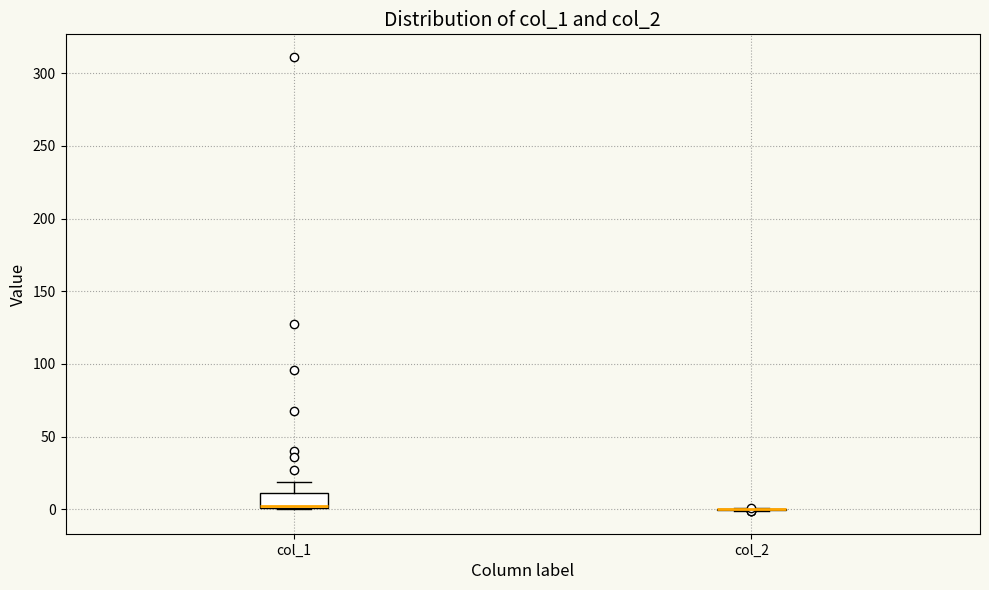

Reading left to right, read every box against the y-axis: the position of its median line, the range the box covers, and the ends of its whiskers. The values are not printed on the chart, so give them approximately, as read against the axis.

col_1: median 0 (just above the box's lower edge), box 0 to 10, whiskers 0 to 20
col_2: box collapsed to a line at 0, whiskers 0 to 0